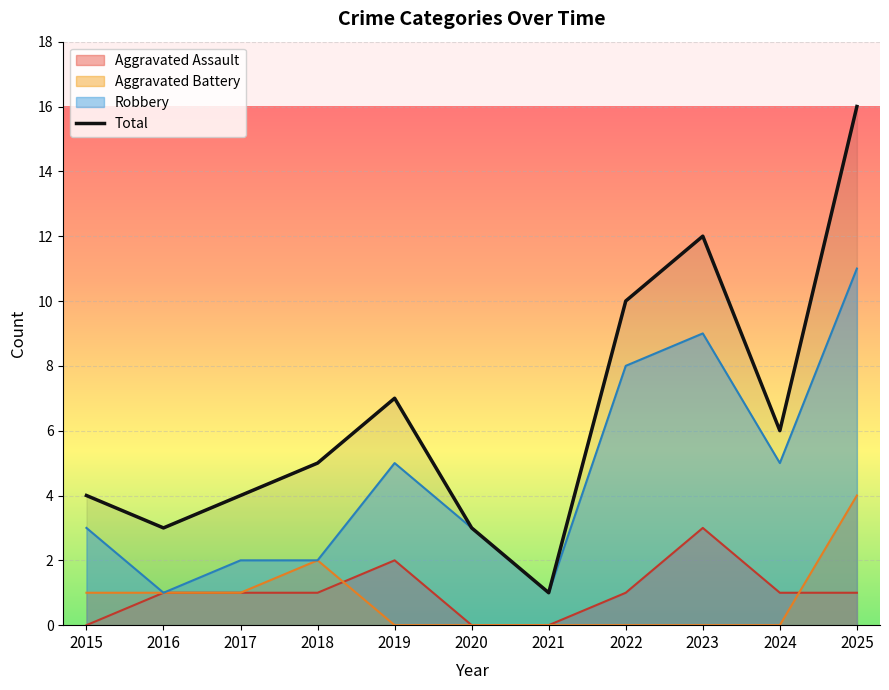

What is the average value?

6